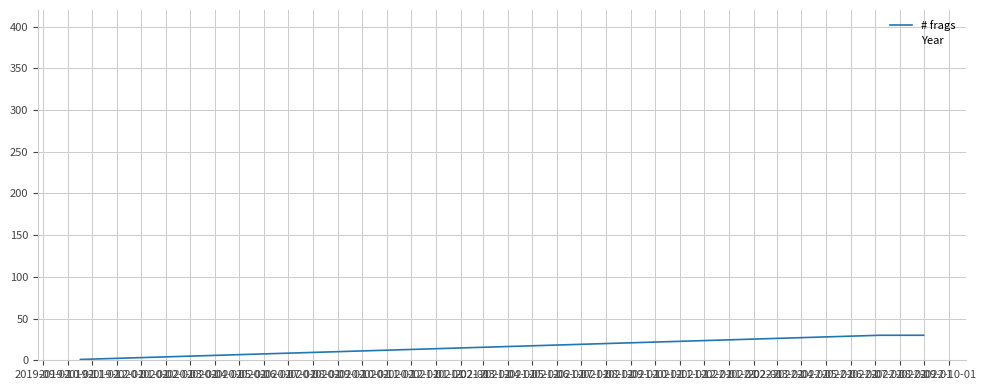

What is the difference between the maximum and minimum values?

29